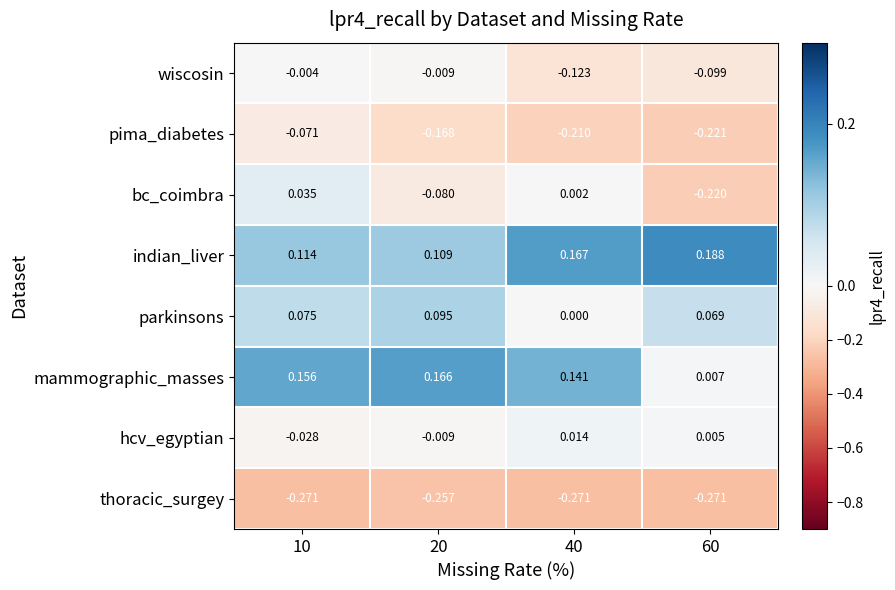

Which series has the largest total across all categories?

indian_liver